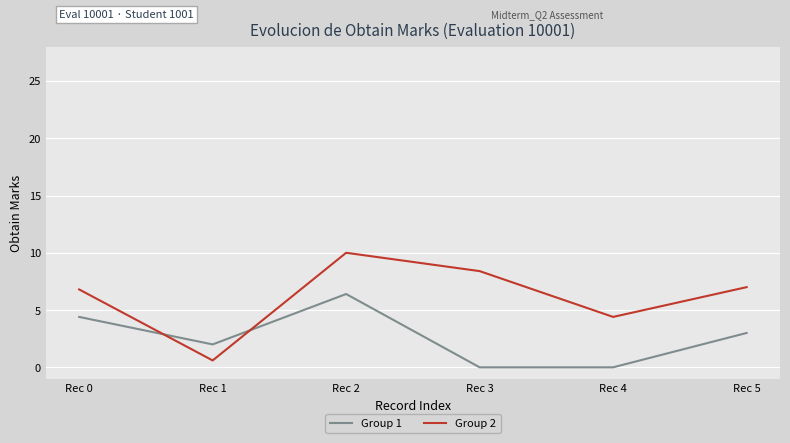

How many distinct data groups are displayed?

2